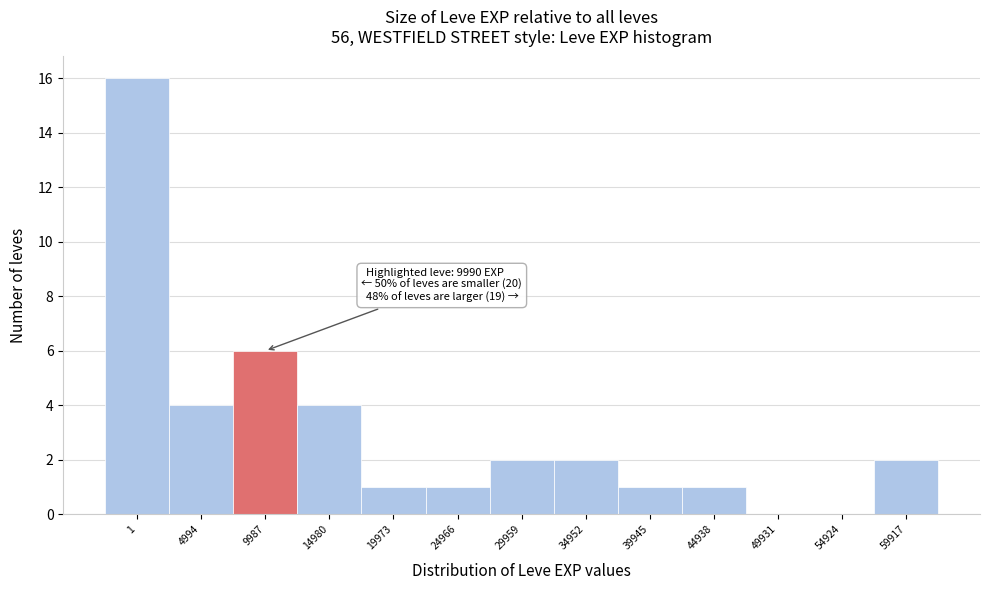

Reading left to right, extract all data points from this chart.

1=16	4994=4	9987=6	14980=4	19973=1	24966=1	29959=2	34952=2	39945=1	44938=1	49931=0	54924=0	59917=2